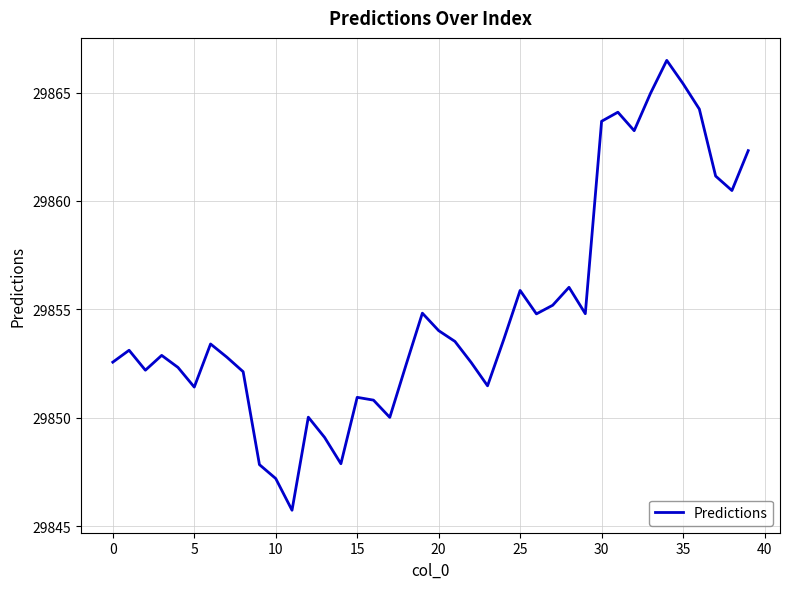

What is the smallest value displayed?

29845.7